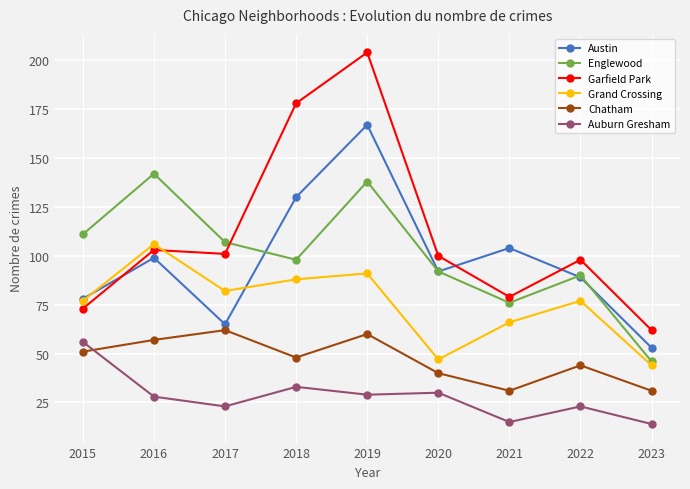

What is the sum of the Chatham values at 2019 and 2021?

91